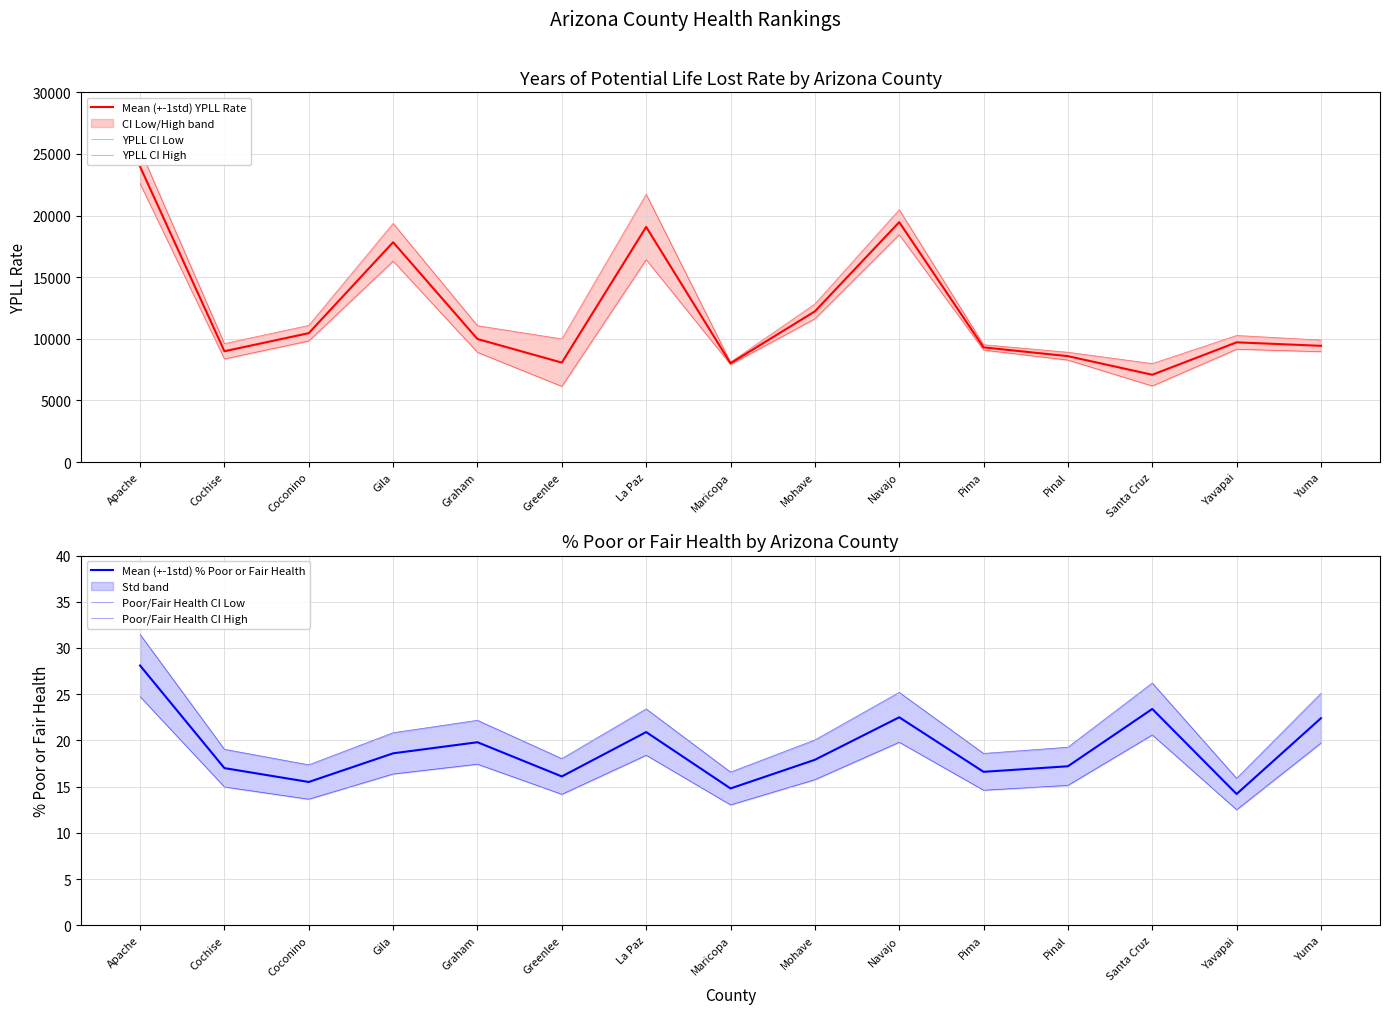

The value of Poor/Fair Health CI Low at Graham is 10.4. True or false?

False